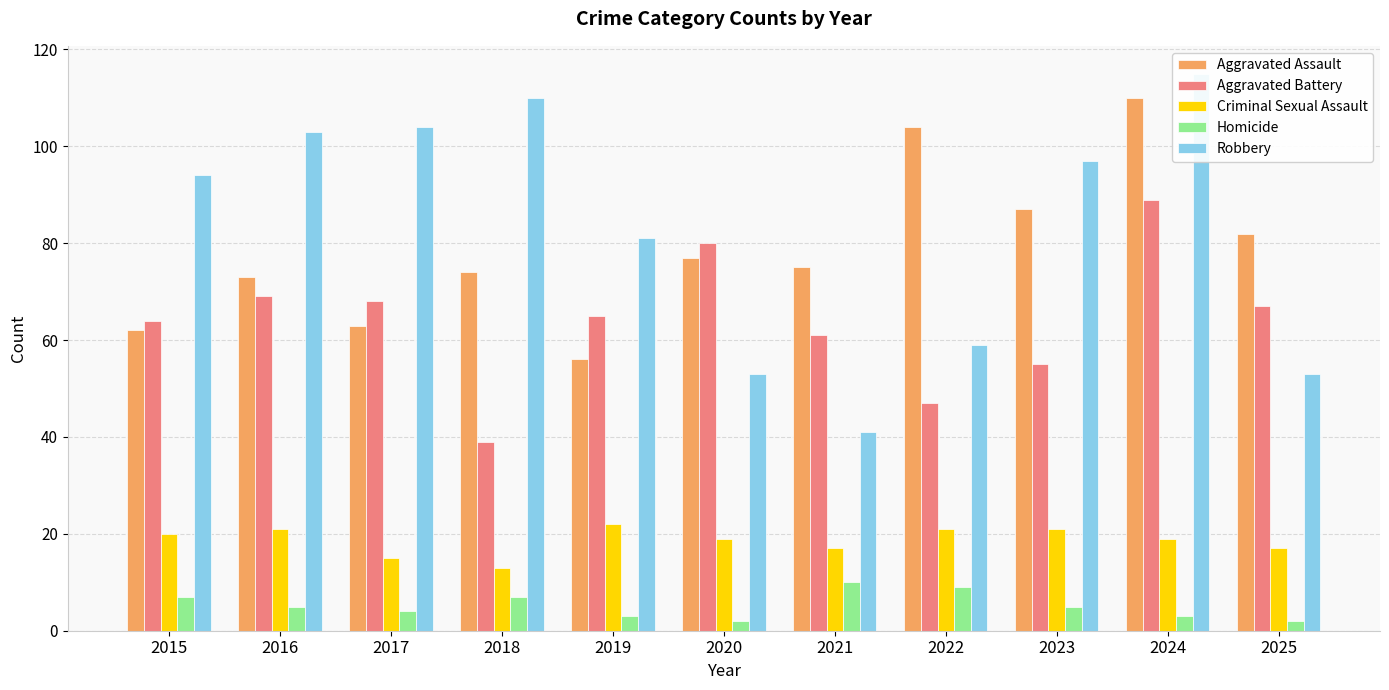

True or false: Aggravated Assault has a value of 104 at 2022.

True